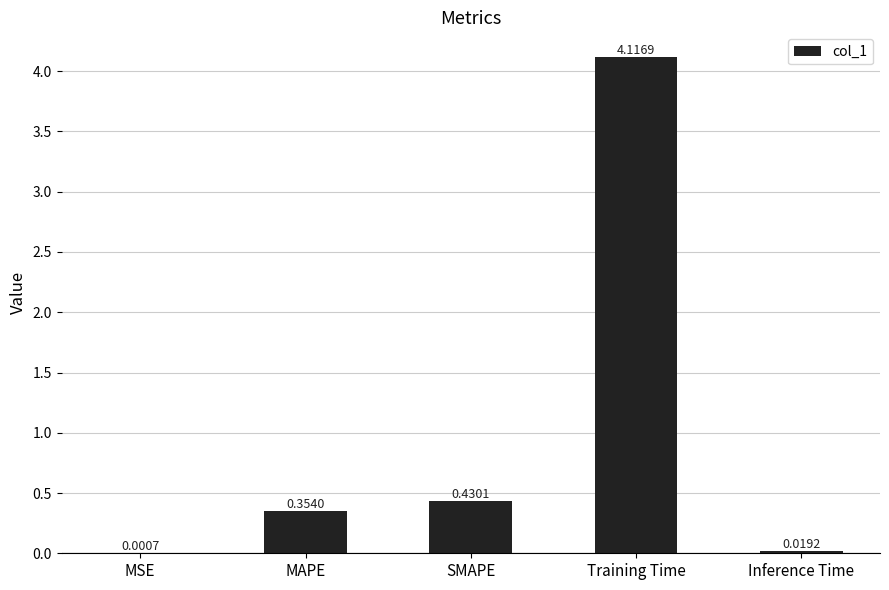

At which label is the value closest to 2?

SMAPE